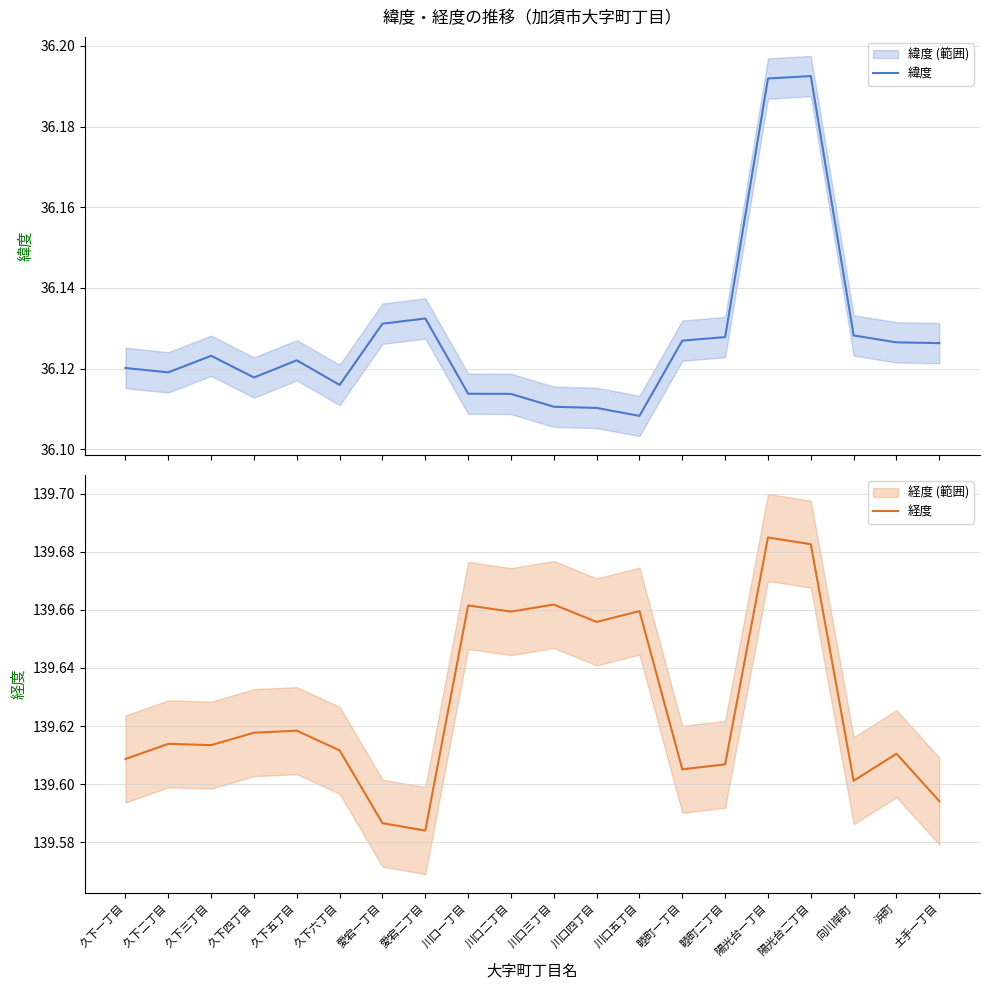

Reading right to left, extract all data points from this chart.

緯度: 36.1	36.1	36.1	36.2	36.2	36.1	36.1	36.1	36.1	36.1	36.1	36.1	36.1	36.1	36.1	36.1	36.1	36.1	36.1	36.1
経度: 139.6	139.6	139.6	139.7	139.7	139.6	139.6	139.7	139.7	139.7	139.7	139.7	139.6	139.6	139.6	139.6	139.6	139.6	139.6	139.6